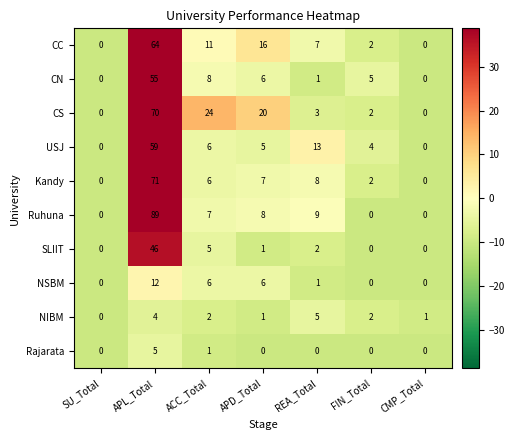

At how many categories does at least one series exceed 59?

1